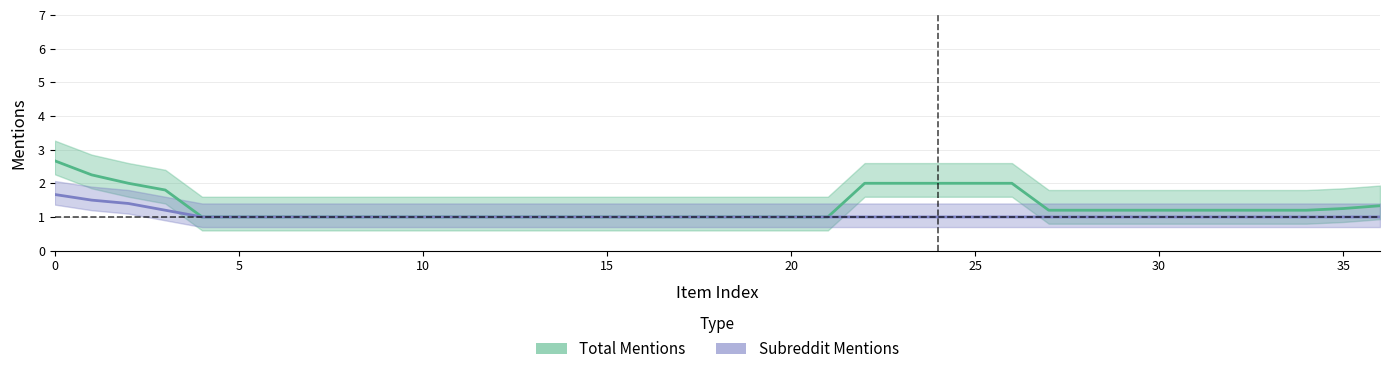

At 5, list the series in order from largest to smallest.

Total Mentions, Subreddit Mentions